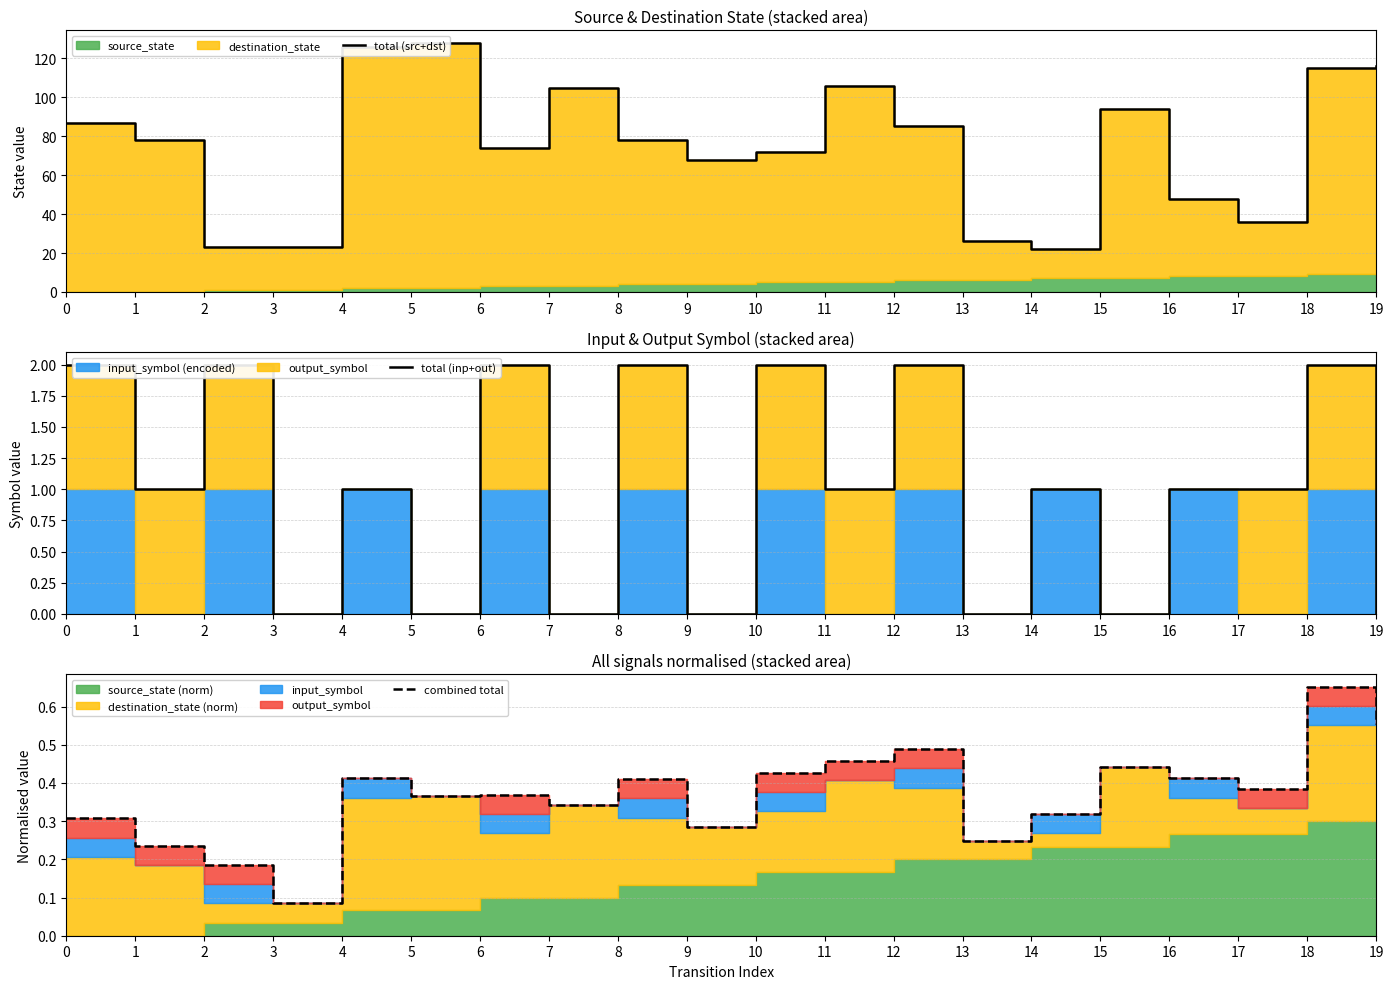

Does the chart have visible grid lines?

Yes